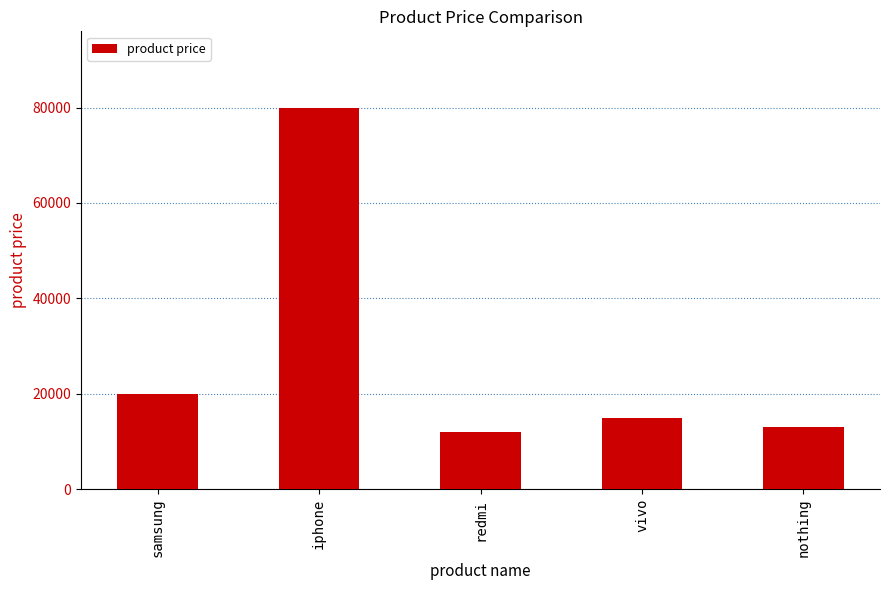

What position from the left is iphone?

2